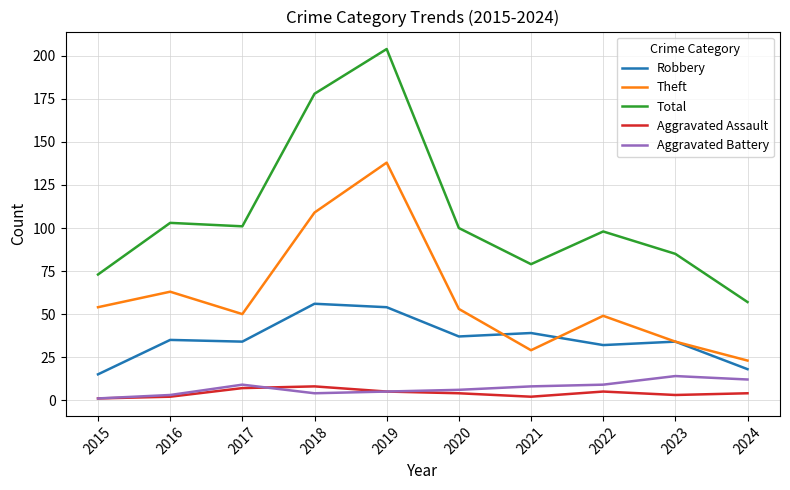

The value of Theft at 2023 is 34. True or false?

True